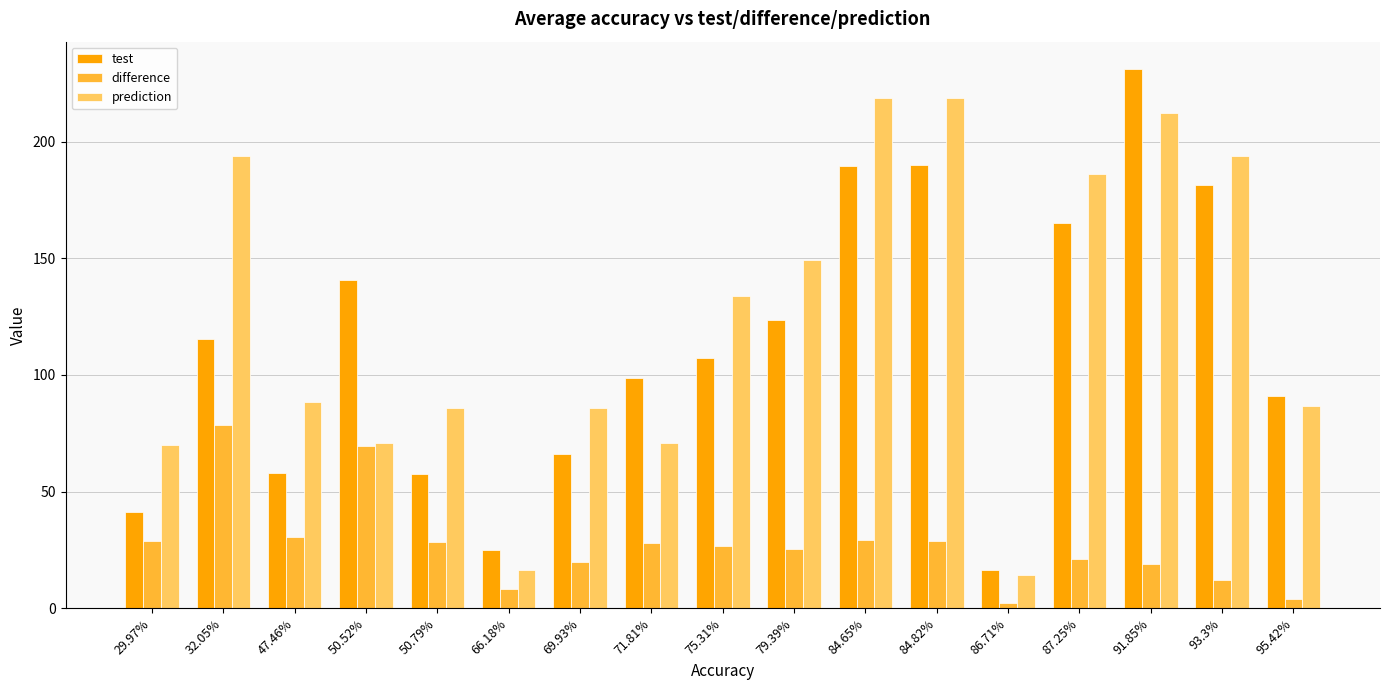

At 50.79%, list the series in order from smallest to largest.

difference, test, prediction